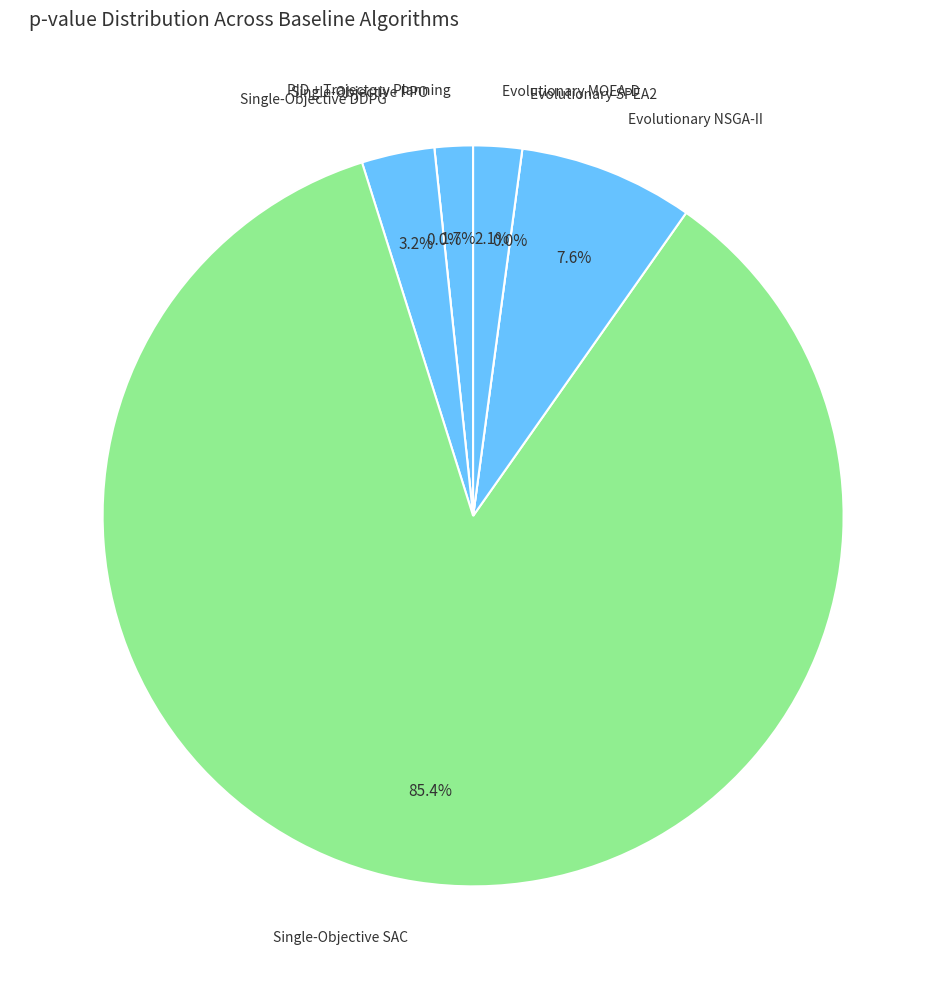

Does Evolutionary MOEA-D represent more than half of the total?

No